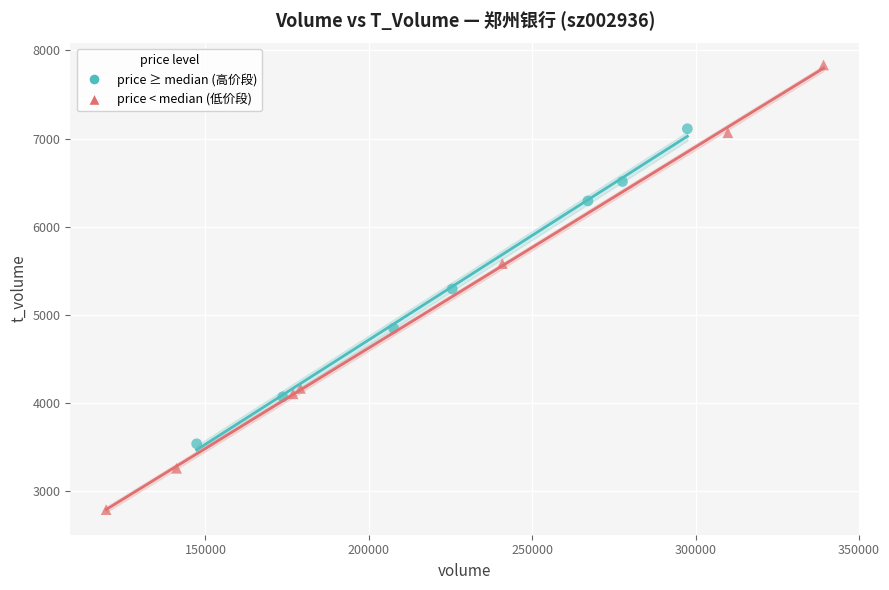

What are all the series names shown in the legend?

price ≥ median (高价段), price < median (低价段)